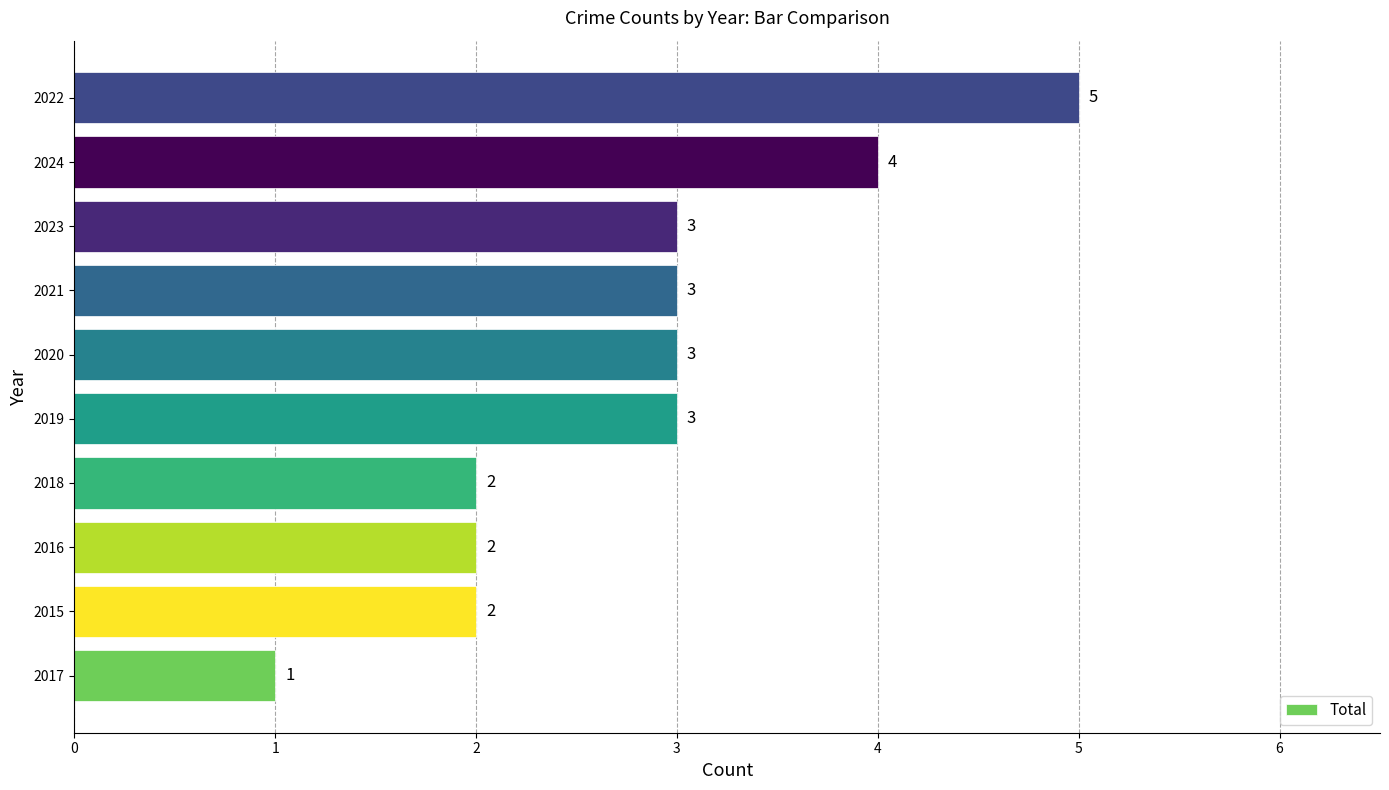

Reading top to bottom, transcribe all the data shown in this chart.

2022=5	2024=4	2023=3	2021=3	2020=3	2019=3	2018=2	2016=2	2015=2	2017=1